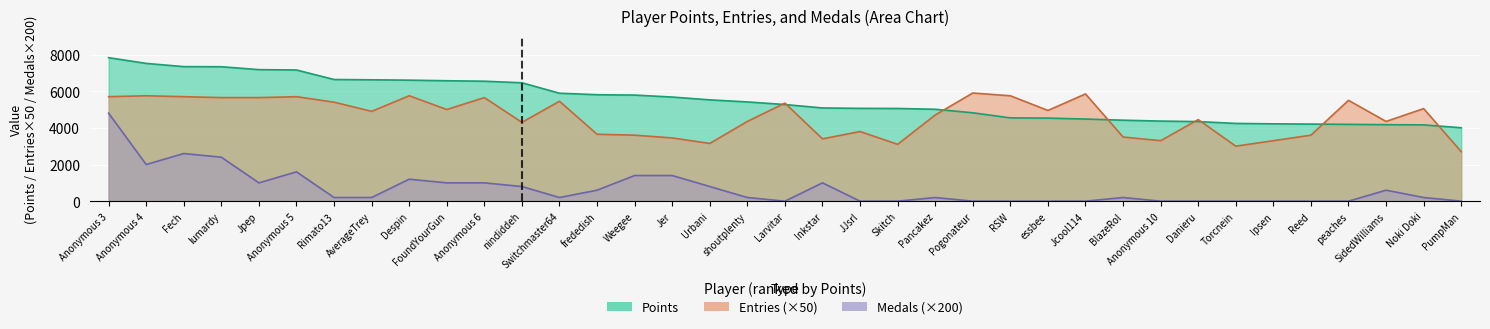

Between Pogonateur and Jpep, which is larger?

Jpep